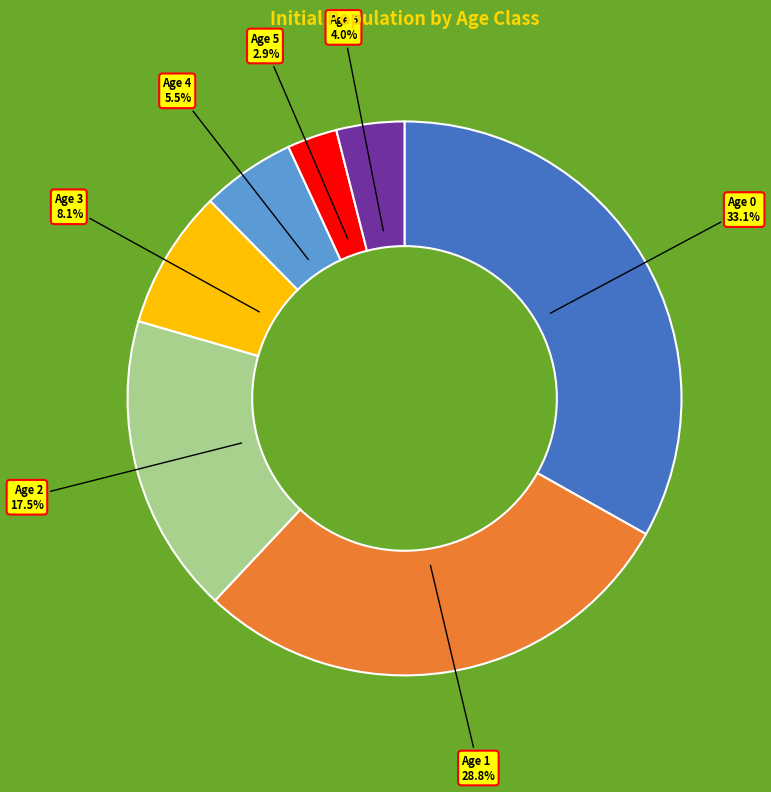

Which has a higher value, Age 1 or Age 6?

Age 1